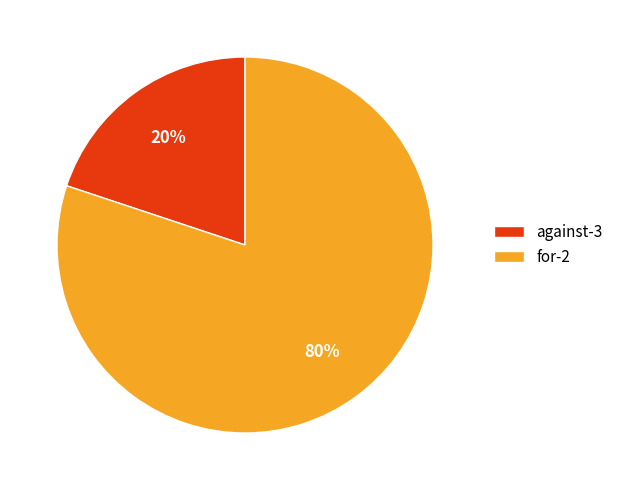

To the nearest percent, what is the difference between the against-3 and for-2 slice percentages?

60%